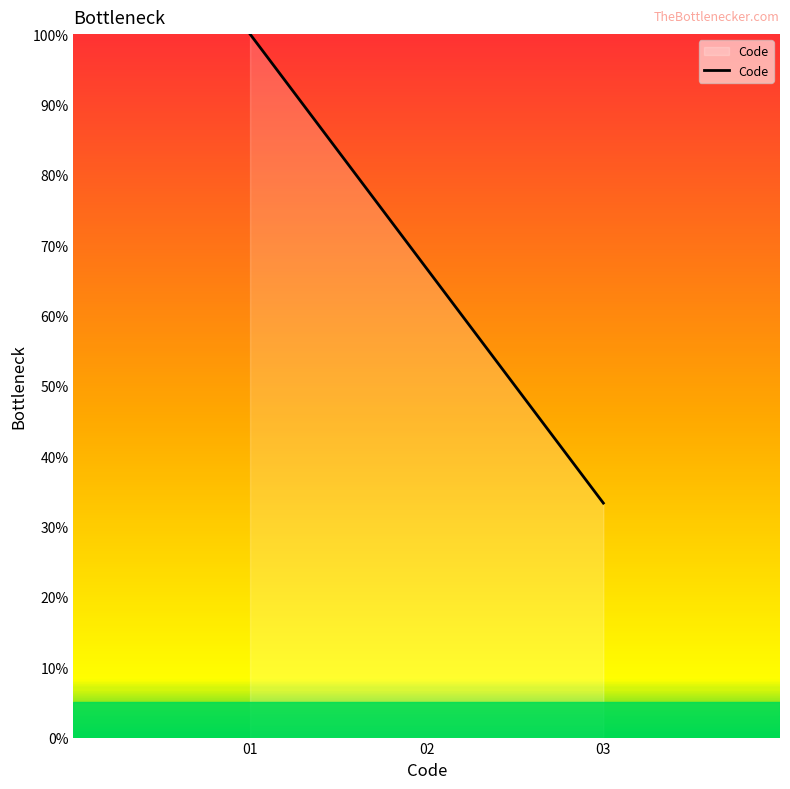

What is the ratio of the value at 02 to the value at 01?

0.7